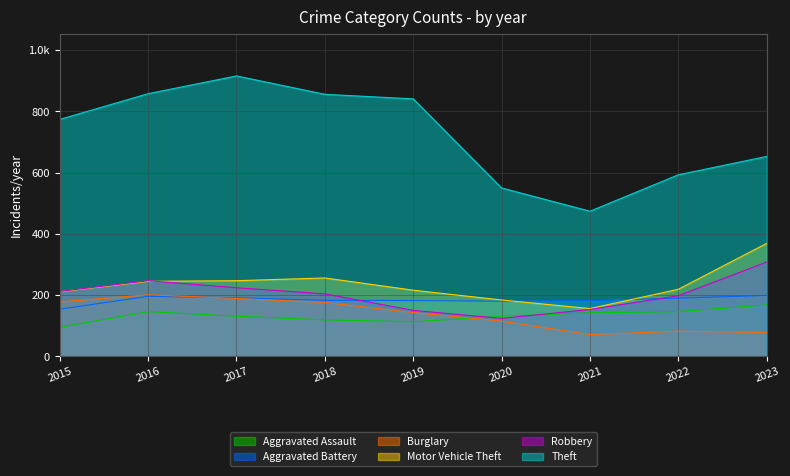

Which series has the widest spread of values?

Theft